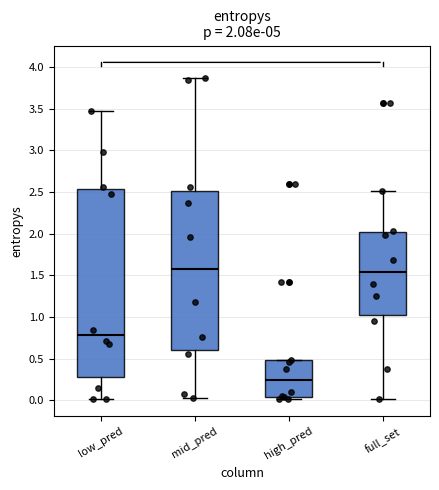

Comparing the boxes themselves (not the whiskers), which one is the tallest?

low_pred